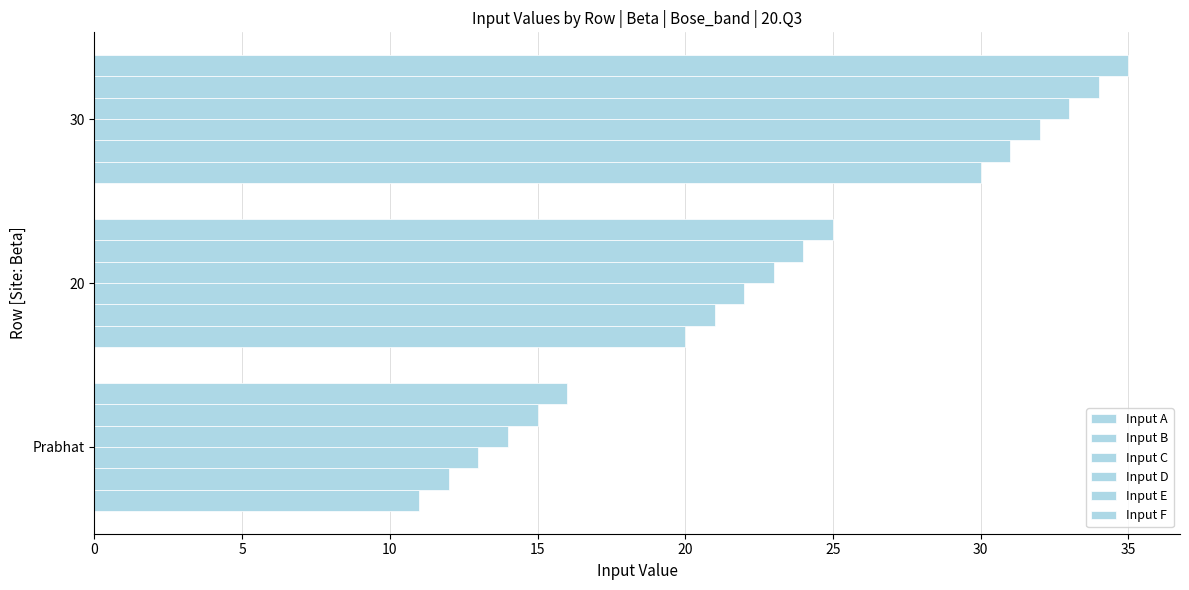

How many data points does each series have?

3